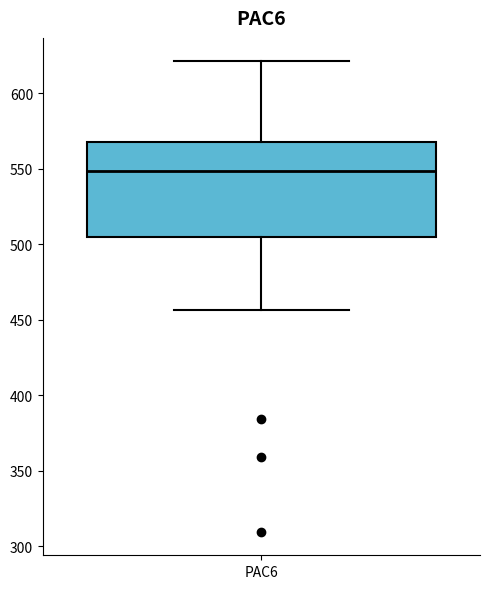

Transcribe this box plot: give where the median line is, the range the box spans, and where the two whiskers end, as read against the y-axis. The values are not printed on the chart, so give them approximately, as read against the axis.

median 550, box 505 to 570, whiskers 455 to 620